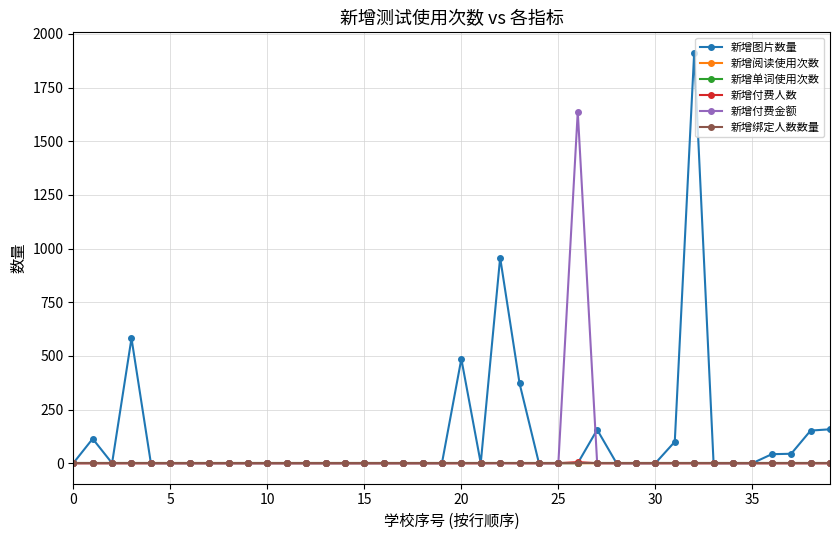

Is this an area chart (filled region under the line)?

No